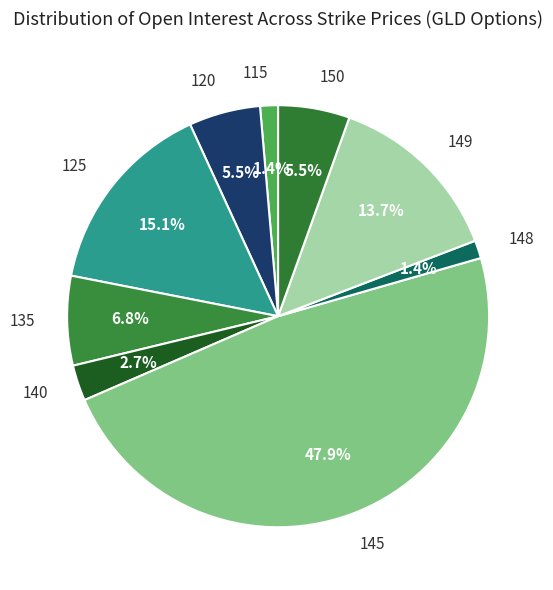

Is there any slice that represents more than half of the pie?

No